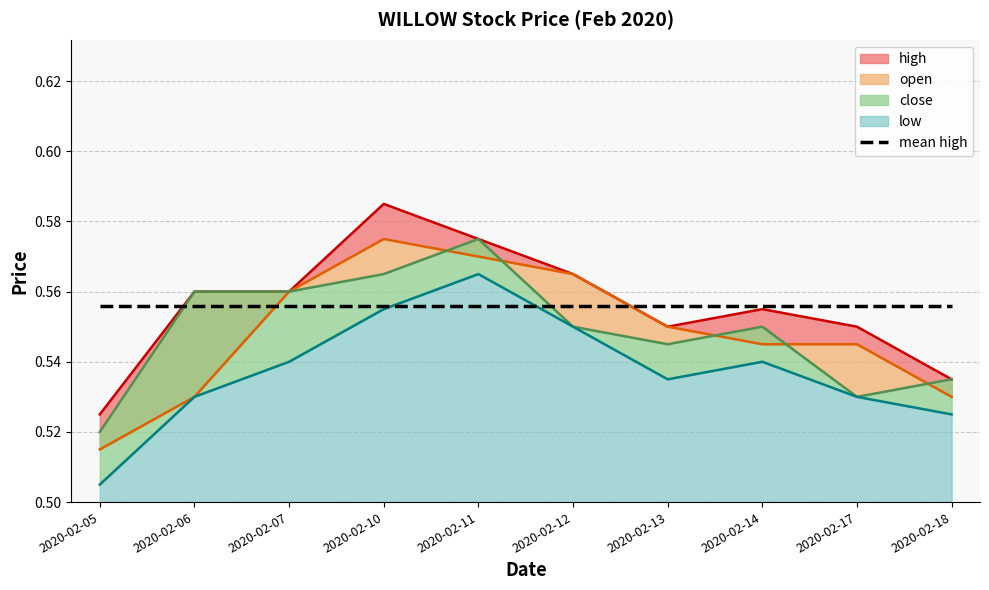

Reading left to right, extract all data points from this chart.

high_line: 0.5	0.6	0.6	0.6	0.6	0.6	0.6	0.6	0.6	0.5
open_line: 0.5	0.5	0.6	0.6	0.6	0.6	0.6	0.5	0.5	0.5
close_line: 0.5	0.6	0.6	0.6	0.6	0.6	0.5	0.6	0.5	0.5
low_line: 0.5	0.5	0.5	0.6	0.6	0.6	0.5	0.5	0.5	0.5
mean high: 0.6	0.6	0.6	0.6	0.6	0.6	0.6	0.6	0.6	0.6